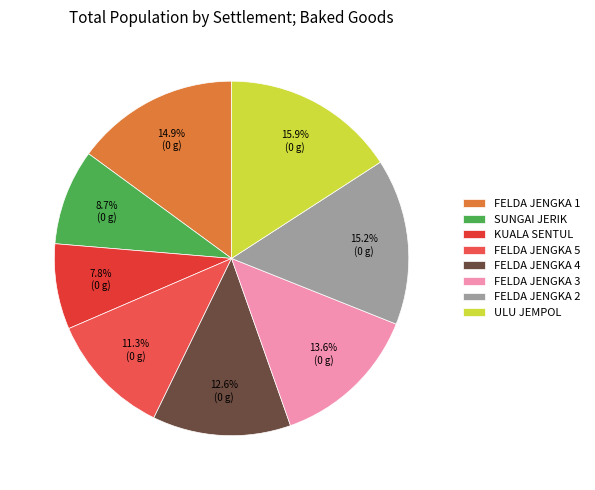

Rank the categories by value from lowest to highest.

KUALA SENTUL, SUNGAI JERIK, FELDA JENGKA 5, FELDA JENGKA 4, FELDA JENGKA 3, FELDA JENGKA 1, FELDA JENGKA 2, ULU JEMPOL